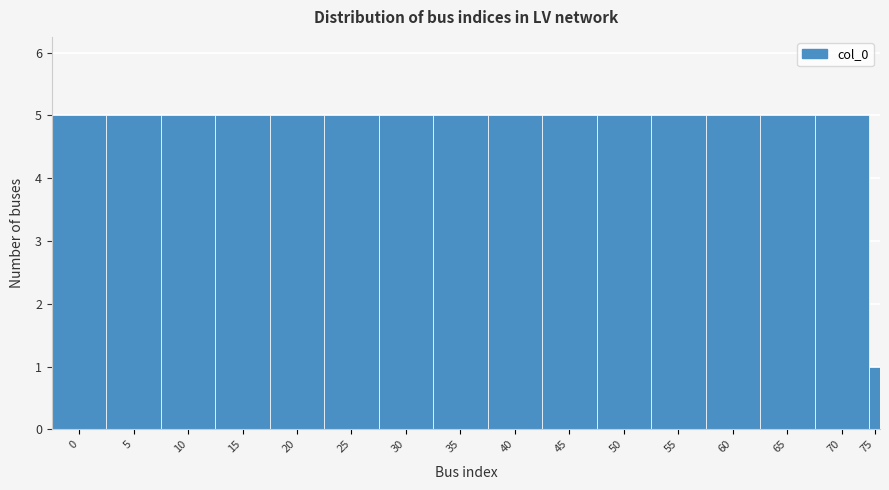

Reading right to left, extract all data points from this chart.

1	5	5	5	5	5	5	5	5	5	5	5	5	5	5	5